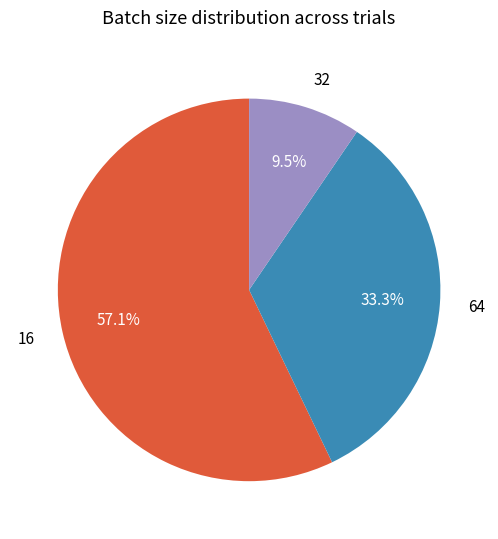

Approximately how many times larger is the value at 64 compared to 16?

0.6